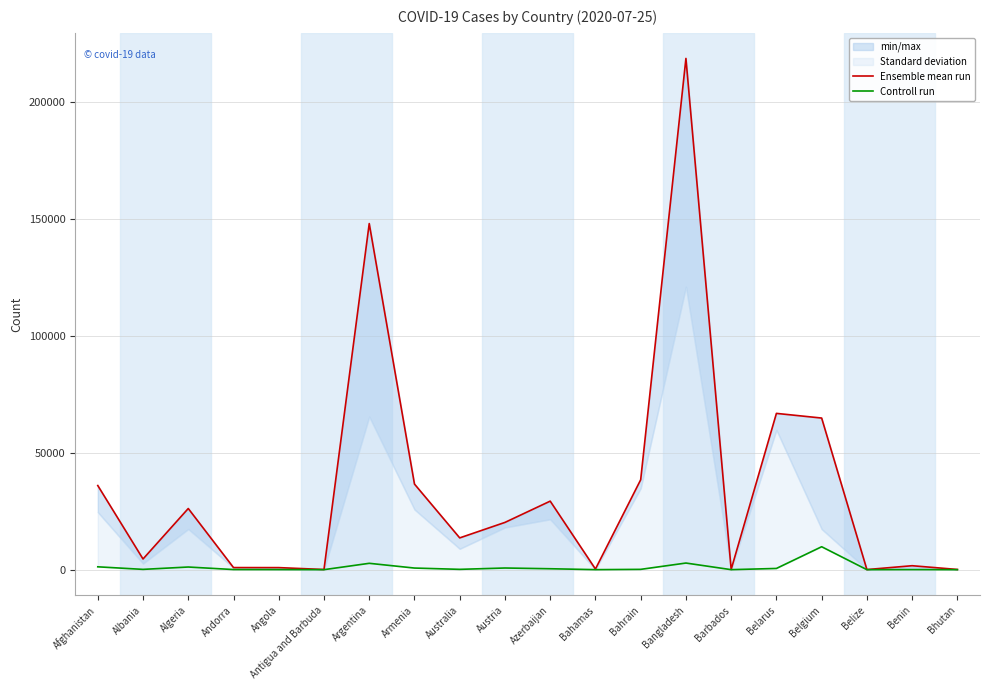

At which category is the sum across all series the highest?

Bangladesh